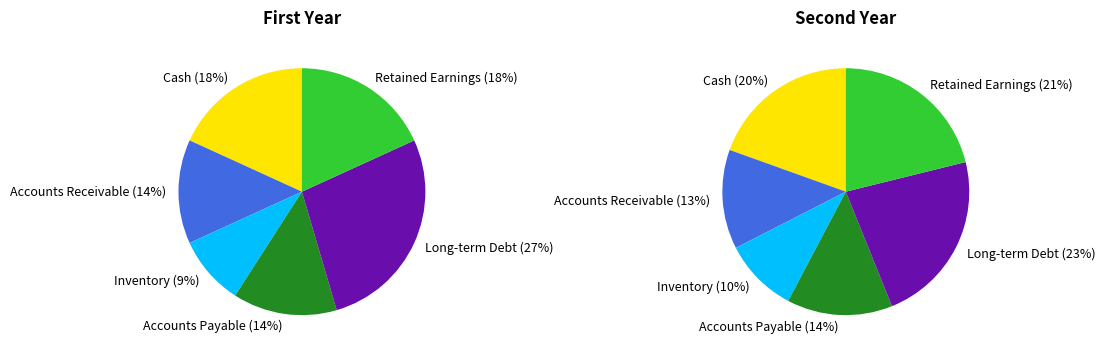

How many segments does this pie chart have?

6